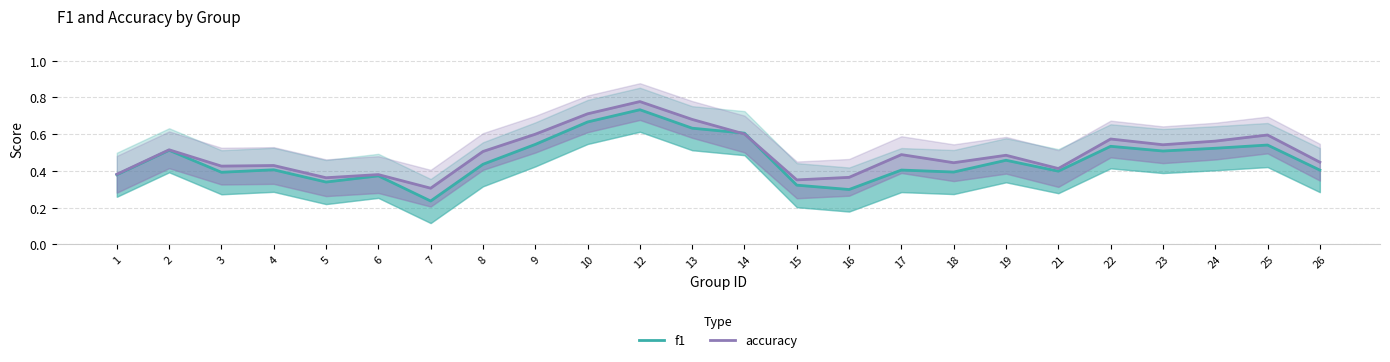

Which category has the highest value in the f1 series?

12